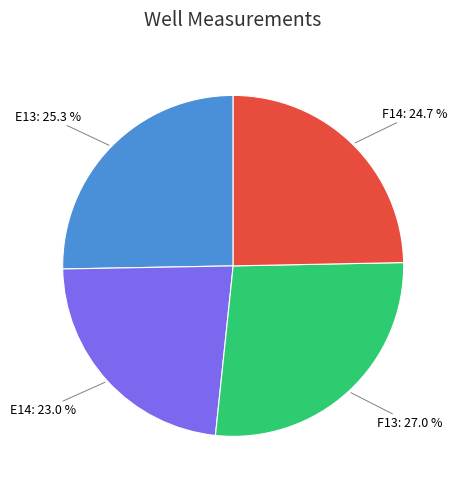

Count the number of slices in the pie.

4